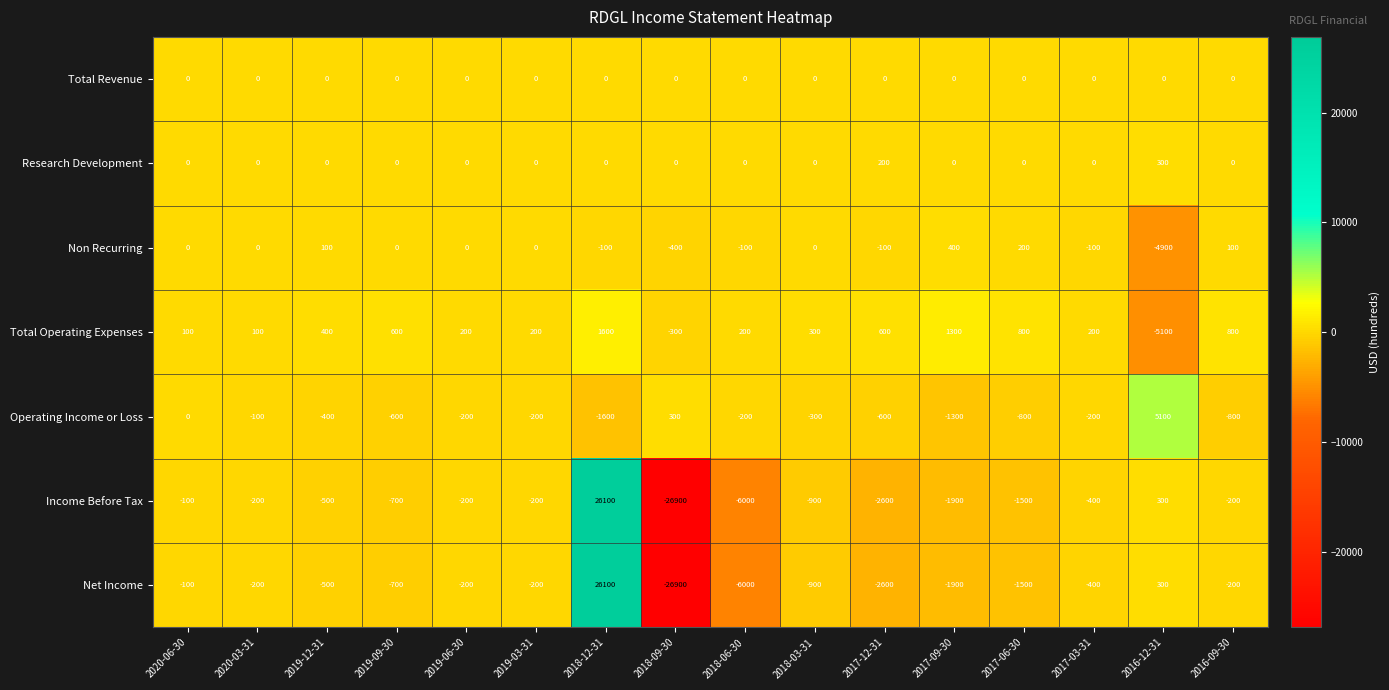

At which category does the chart reach its minimum across all series?

2018-09-30